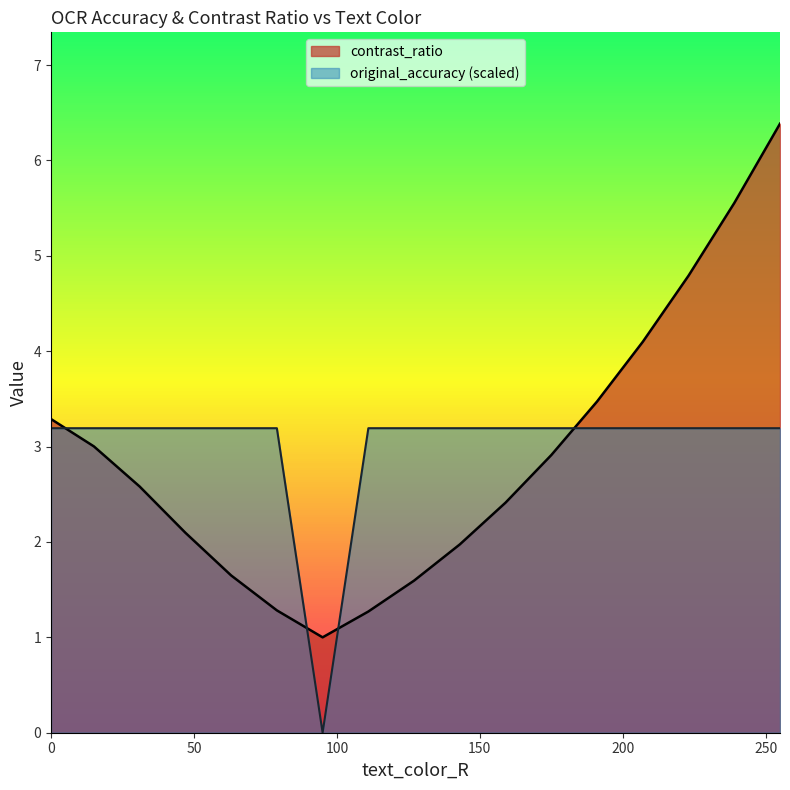

What is the value of the original_accuracy point at the 1st from the left?

3.2